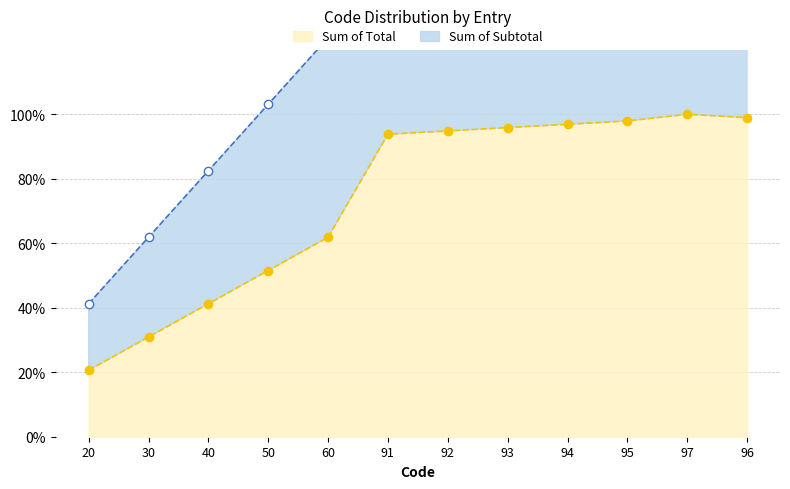

What is the highest value of the Sum of Total series?

100.0